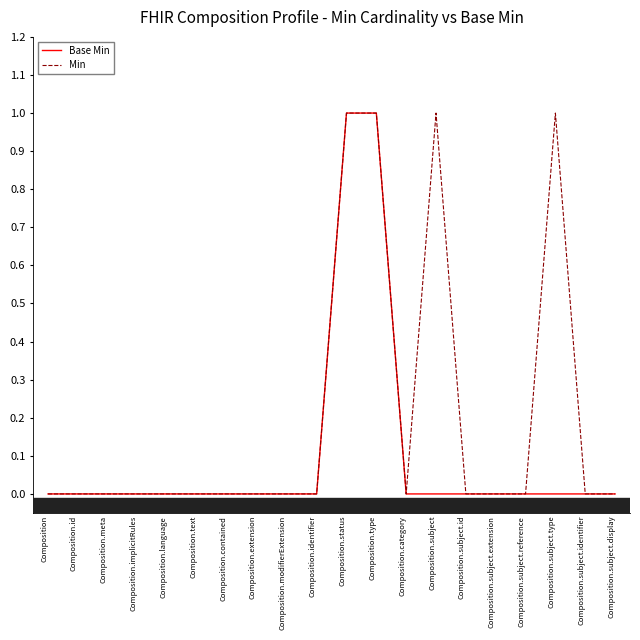

How many series are shown in this chart?

2